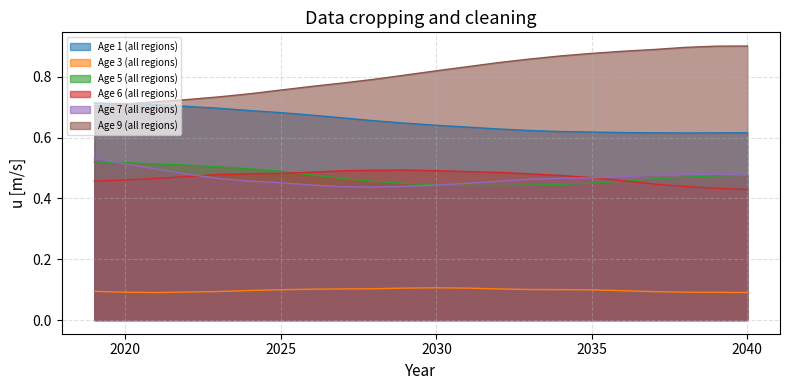

True or false: Age 6 (all regions) and Age 9 (all regions) intersect in this chart.

False